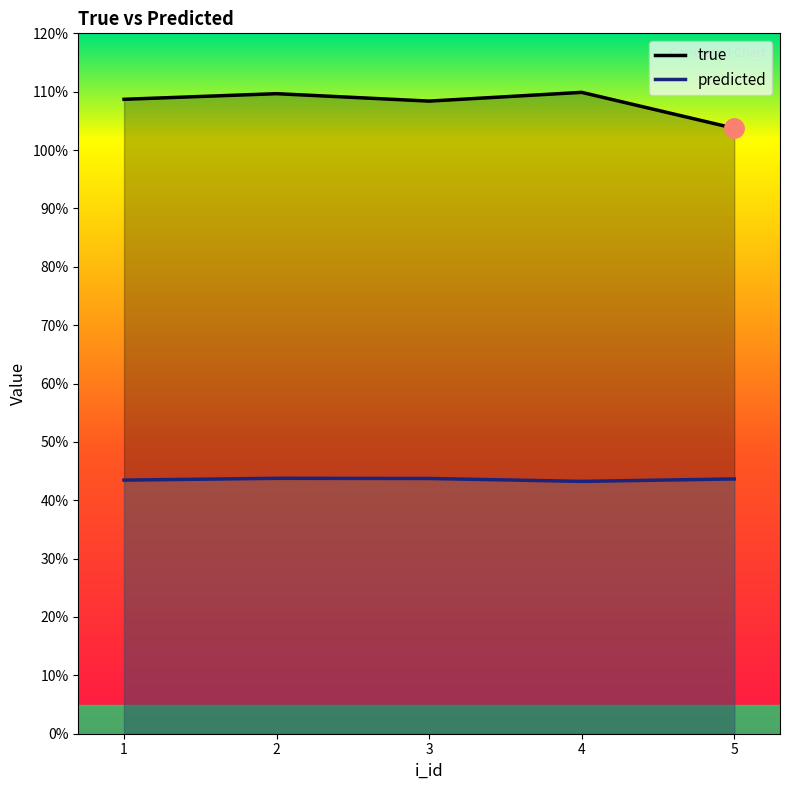

What is the value of the true point at the 4th from the left?

1.1